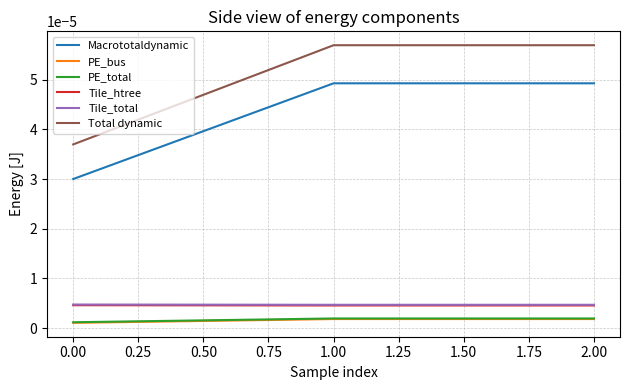

Which series has the widest spread of values?

Total dynamic